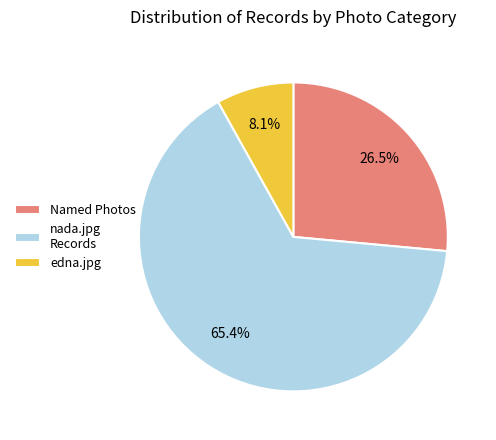

Count the number of slices in the pie.

3